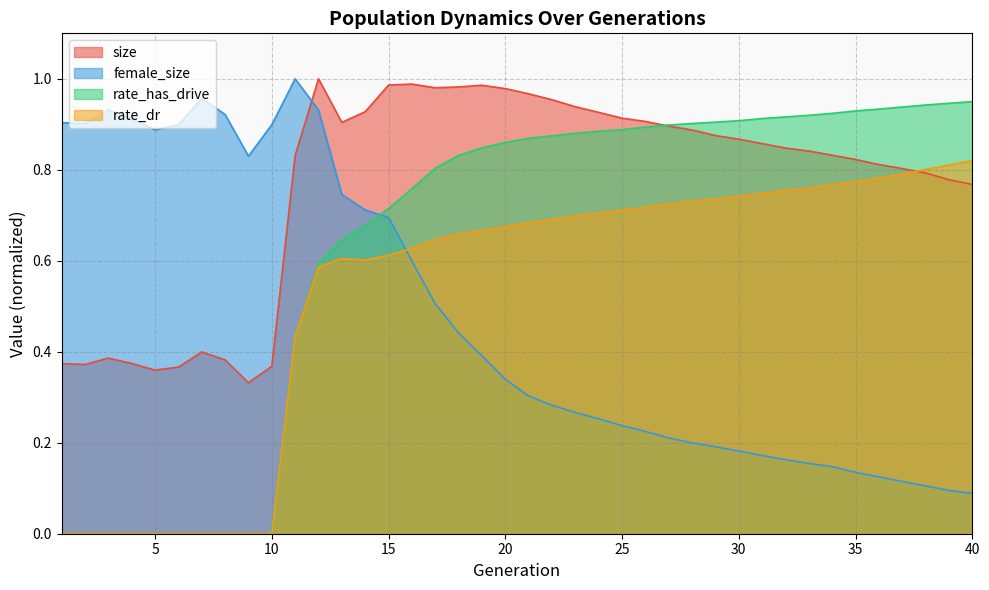

Between which two adjacent categories do rate_has_drive and female_size first intersect?

14 and 15